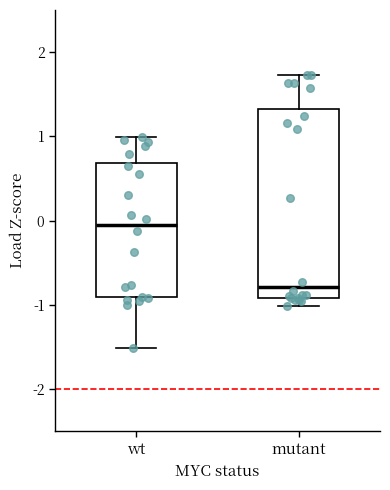

Which box has the lowest median line?

mutant